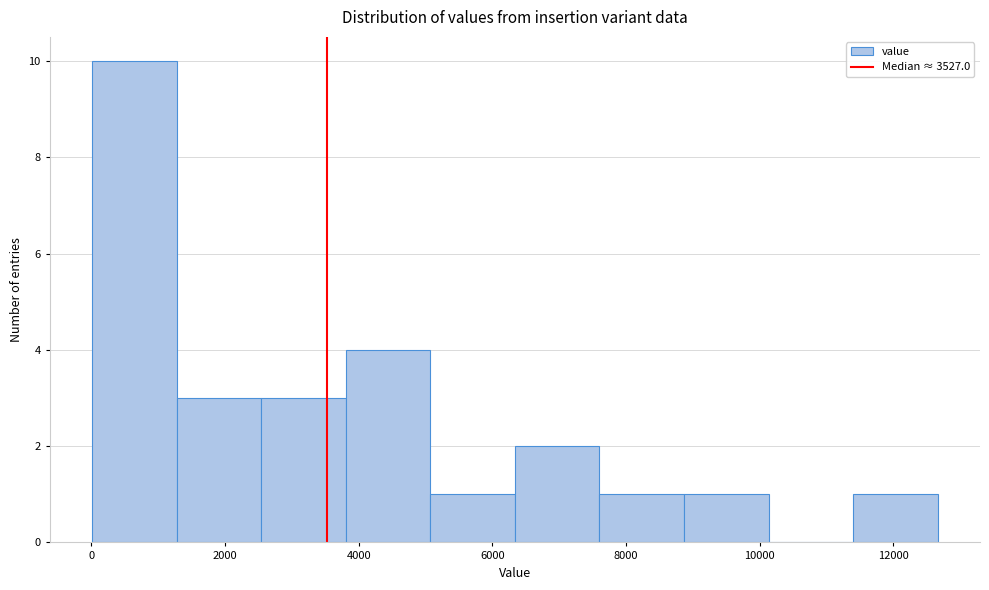

Which range on the x-axis has the tallest bar?

0 to 1200